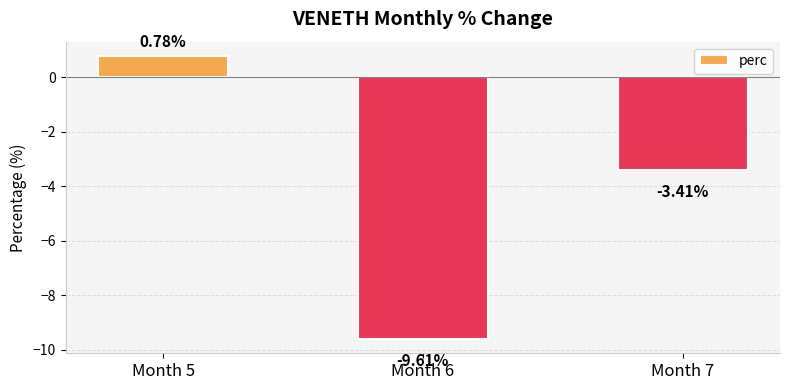

What is the change in value from Month 5 to Month 6?

-10.4